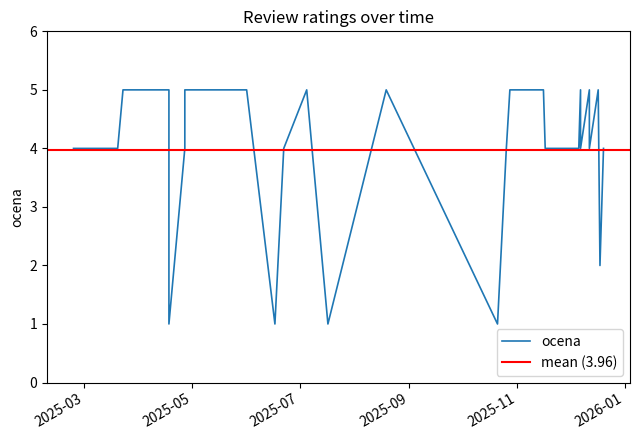

Where does the data first go above 4?

2025-03-23